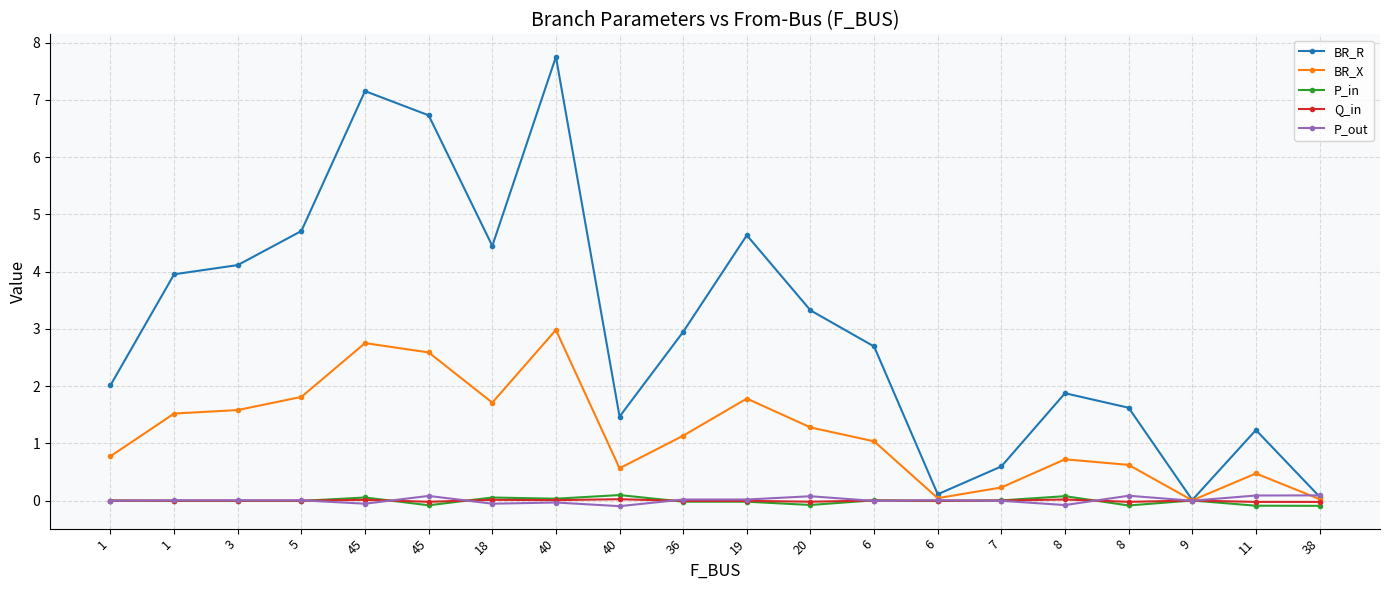

What is the highest value of the P_in series?

0.1